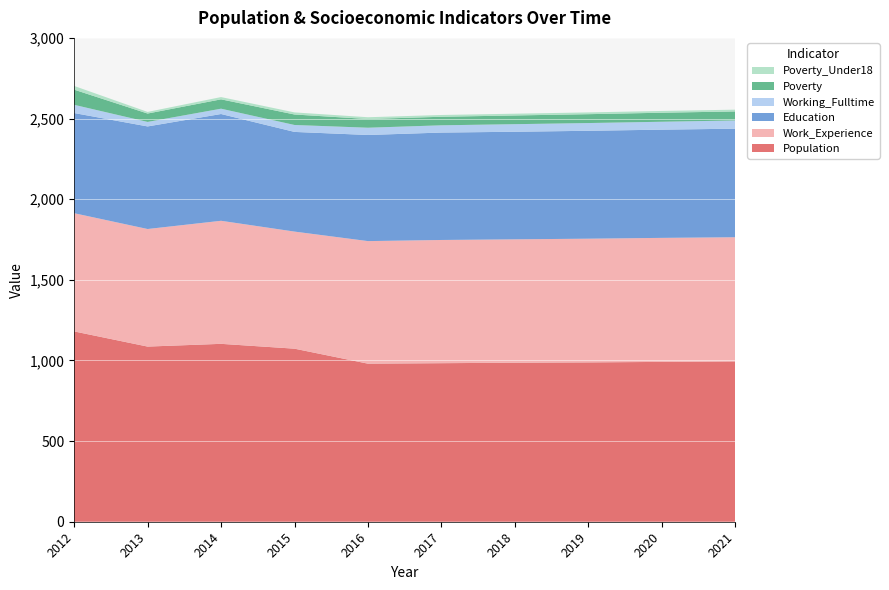

Reading right to left, transcribe all the data shown in this chart.

Population: 2021=994	2020=991	2019=988	2018=986	2017=983	2016=980	2015=1073	2014=1103	2013=1086	2012=1180
Work_Experience: 2021=770	2020=769	2019=767	2018=765	2017=764	2016=760	2015=726	2014=763	2013=729	2012=733
Education: 2021=673	2020=671	2019=669	2018=667	2017=666	2016=658	2015=618	2014=662	2013=636	2012=621
Working_Fulltime: 2021=51	2020=49	2019=48	2018=47	2017=45	2016=45	2015=43	2014=33	2013=28	2012=51
Poverty: 2021=56	2020=56	2019=55	2018=54	2017=53	2016=54	2015=65	2014=58	2013=52	2012=94
Poverty_Under18: 2021=11	2020=11	2019=11	2018=11	2017=11	2016=11	2015=13	2014=14	2013=10	2012=23